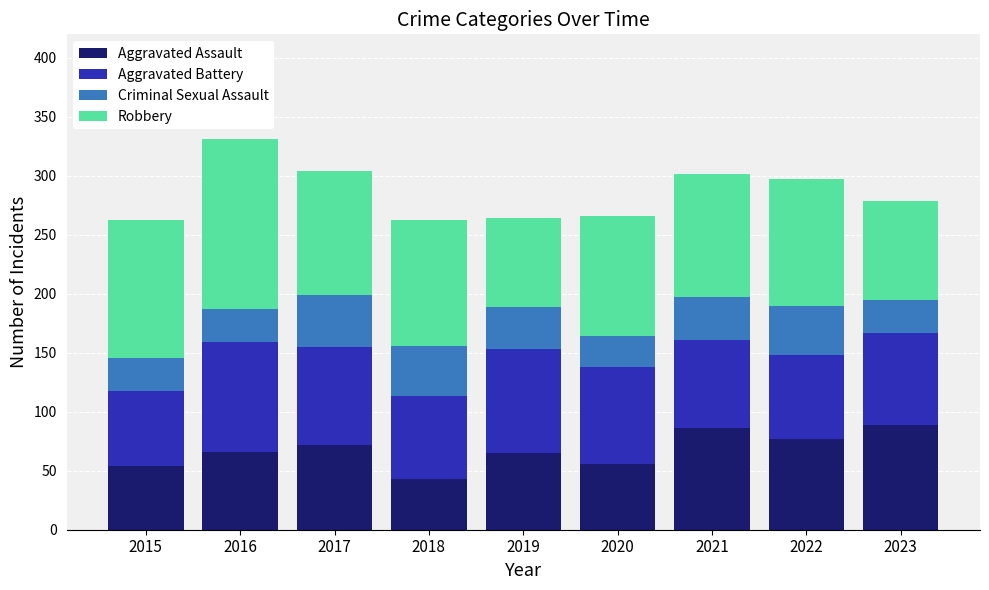

At which label does Aggravated Assault reach its minimum?

2018